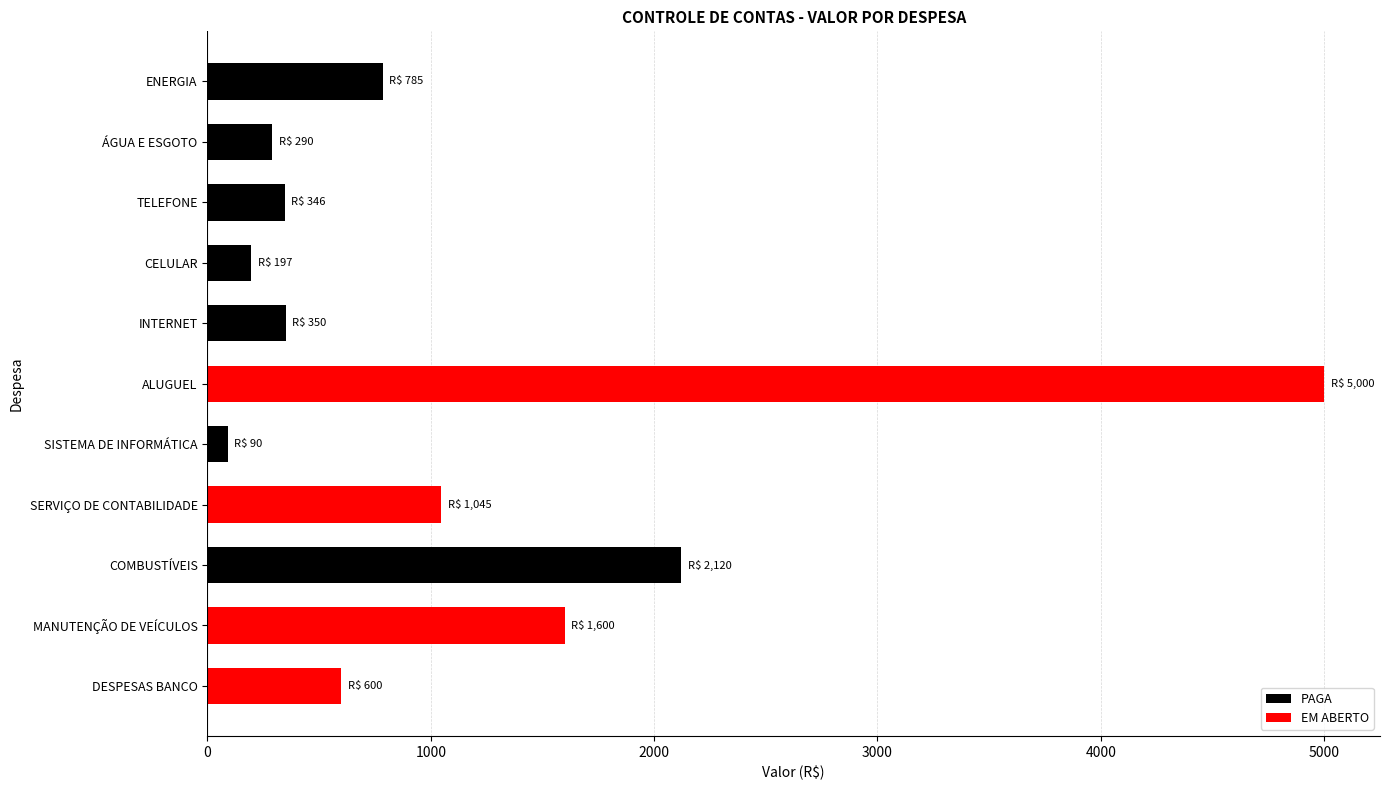

What is the ratio of the value at ENERGIA to the value at TELEFONE?

2.3